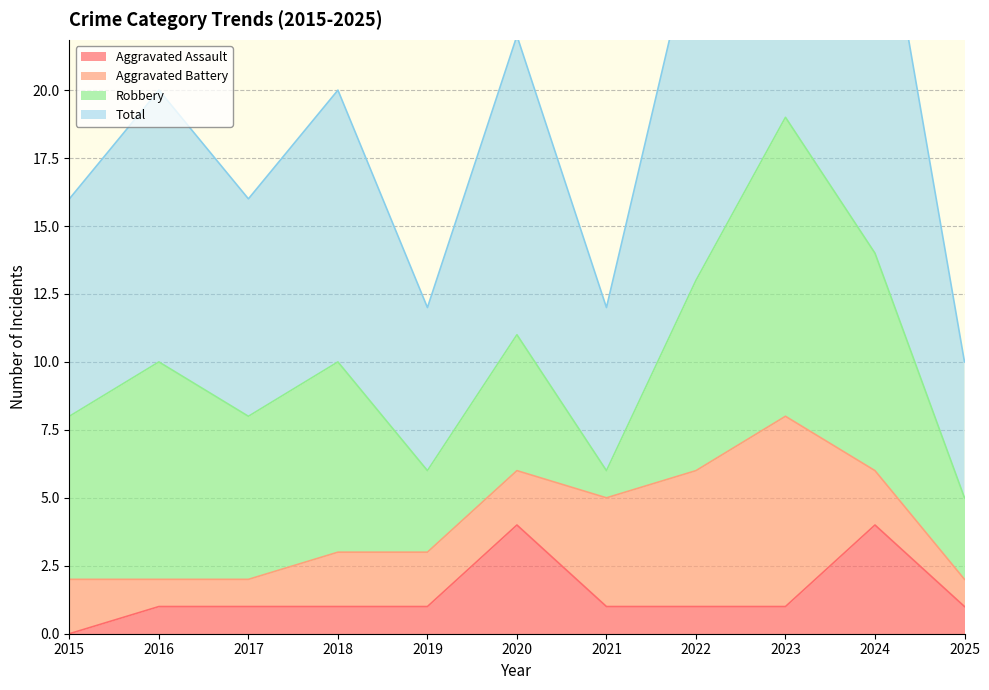

The value of Aggravated Assault at 2015 is 0. True or false?

True